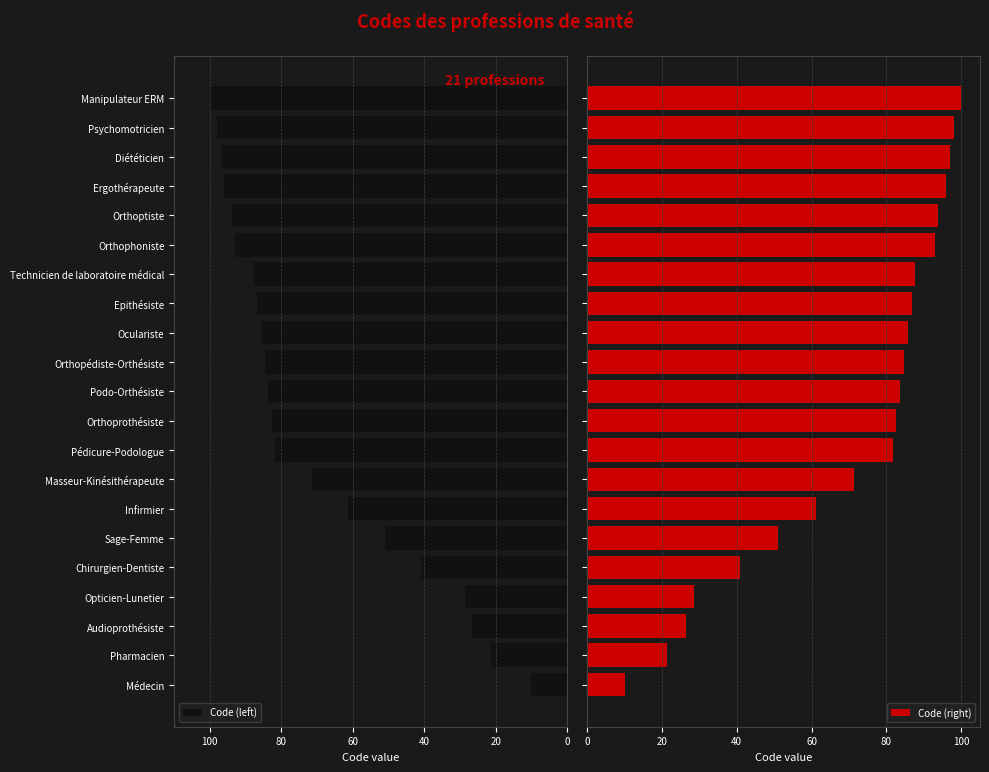

What is the average value of the Code (left) series?

70.6